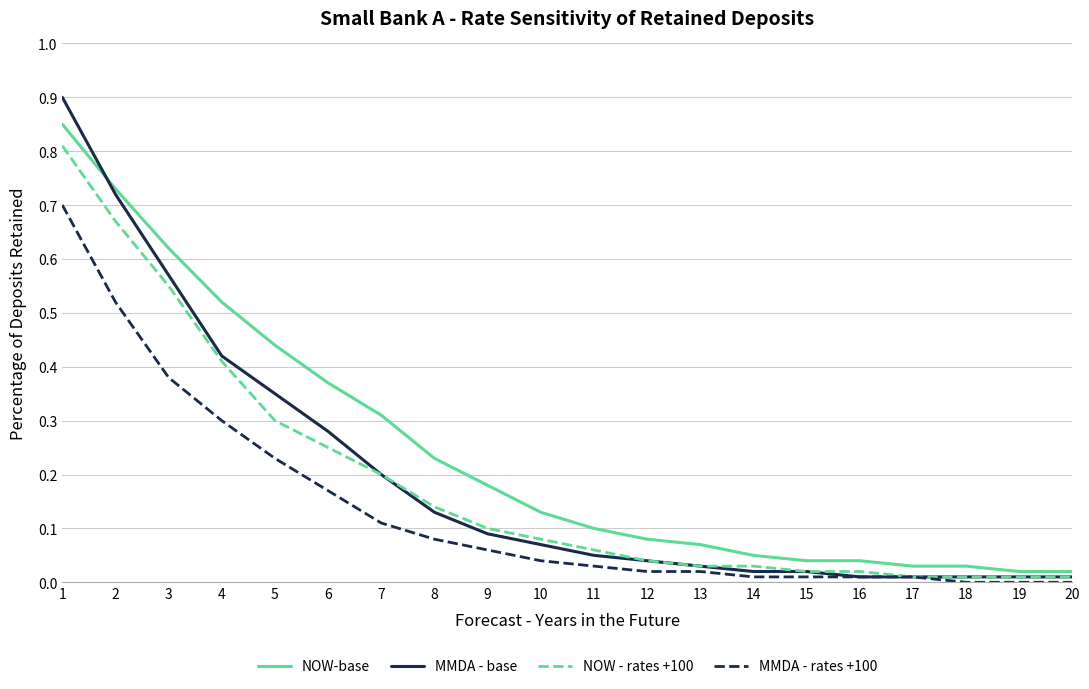

Which series changed the most between 3 and 9?

MMDA - base